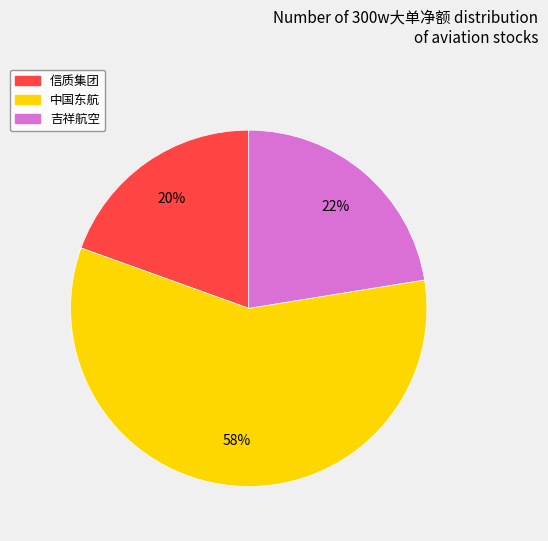

Count the number of slices in the pie.

3